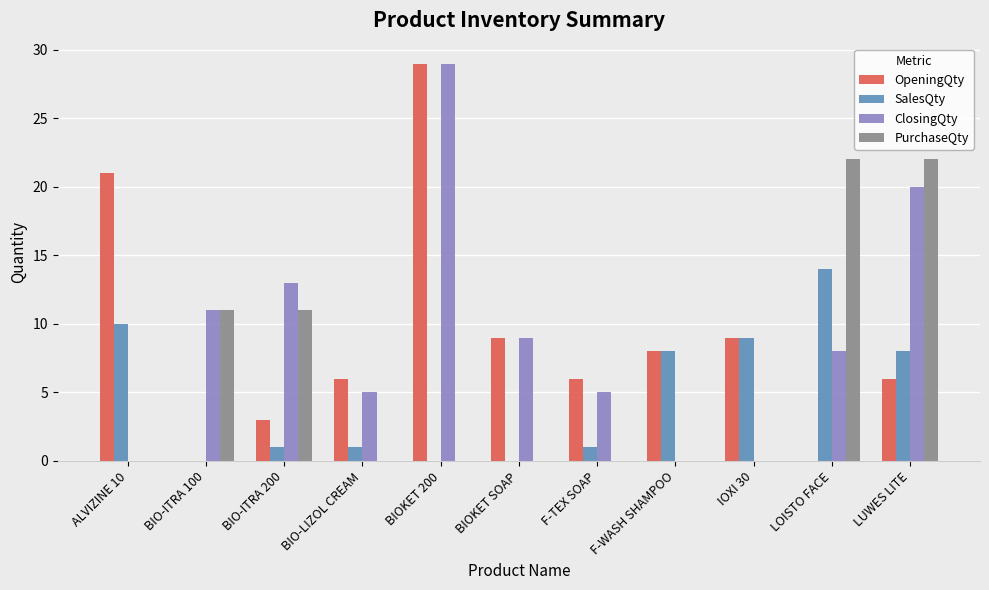

Between BIO-ITRA 200 and F-TEX SOAP, which series saw the biggest shift?

PurchaseQty